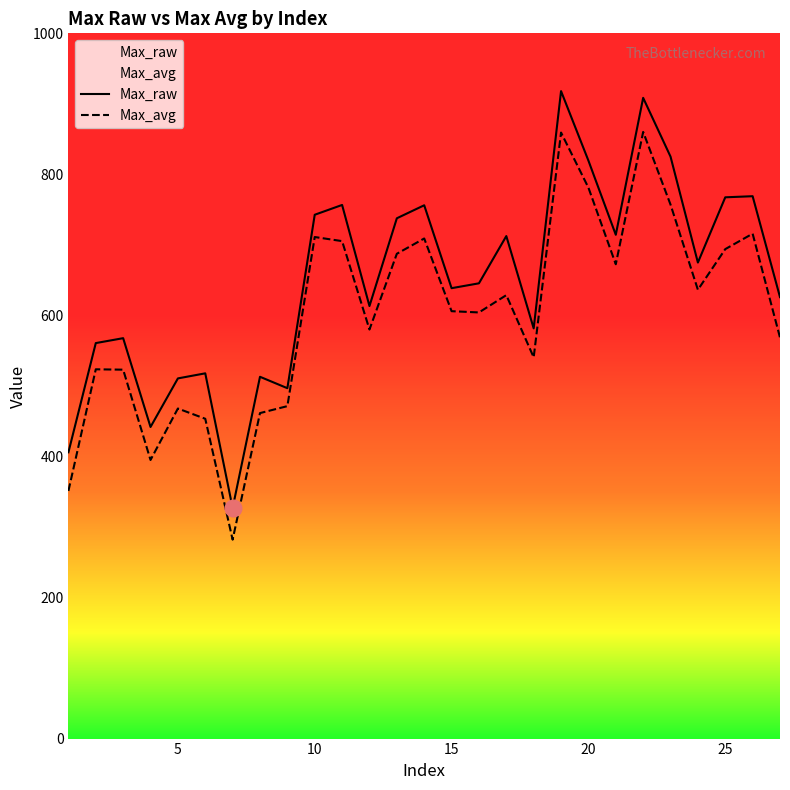

At how many categories does at least one series exceed 819?

4